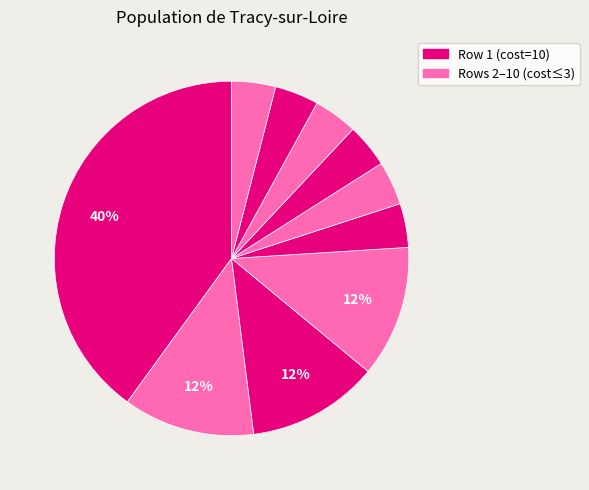

To the nearest percent, what is the difference between the largest and smallest slice percentages?

36%